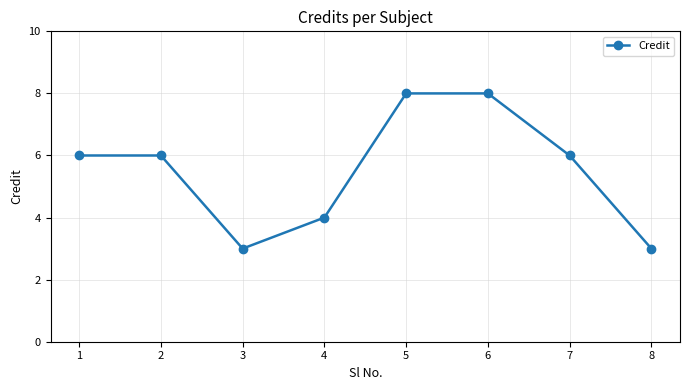

What is the smallest value displayed?

3